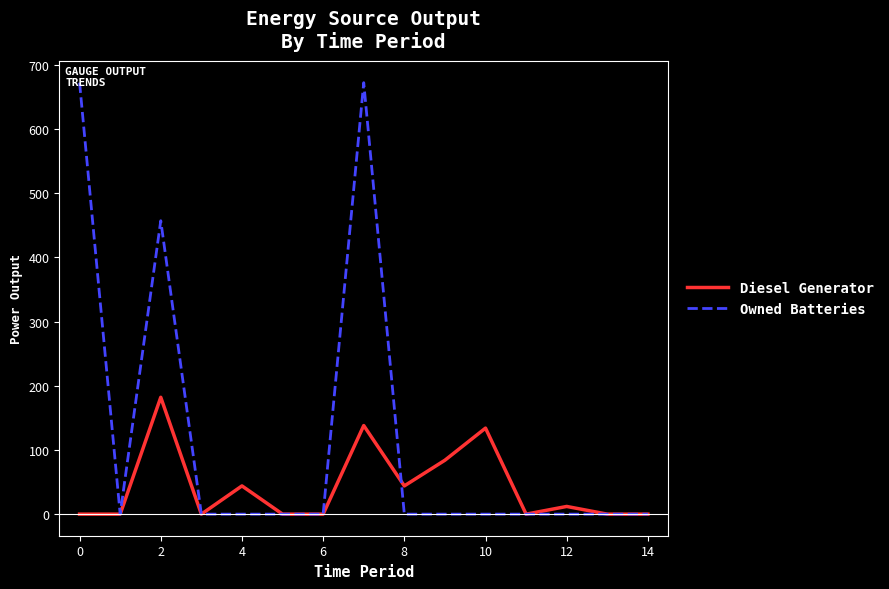

Reading left to right, list all the values displayed in this chart.

Diesel Generator: 0	0	182	0	44	0	0	138	44	84	134	0	12	0	0
Owned Batteries: 672	0	457	0	0	0	0	672	0	0	0	0	0	0	0